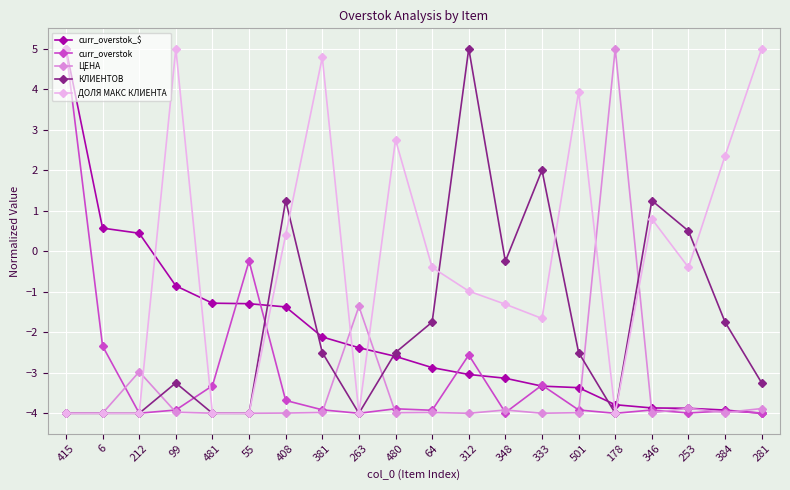

What is the difference between the curr_overstok values at 333 and 64?

0.6